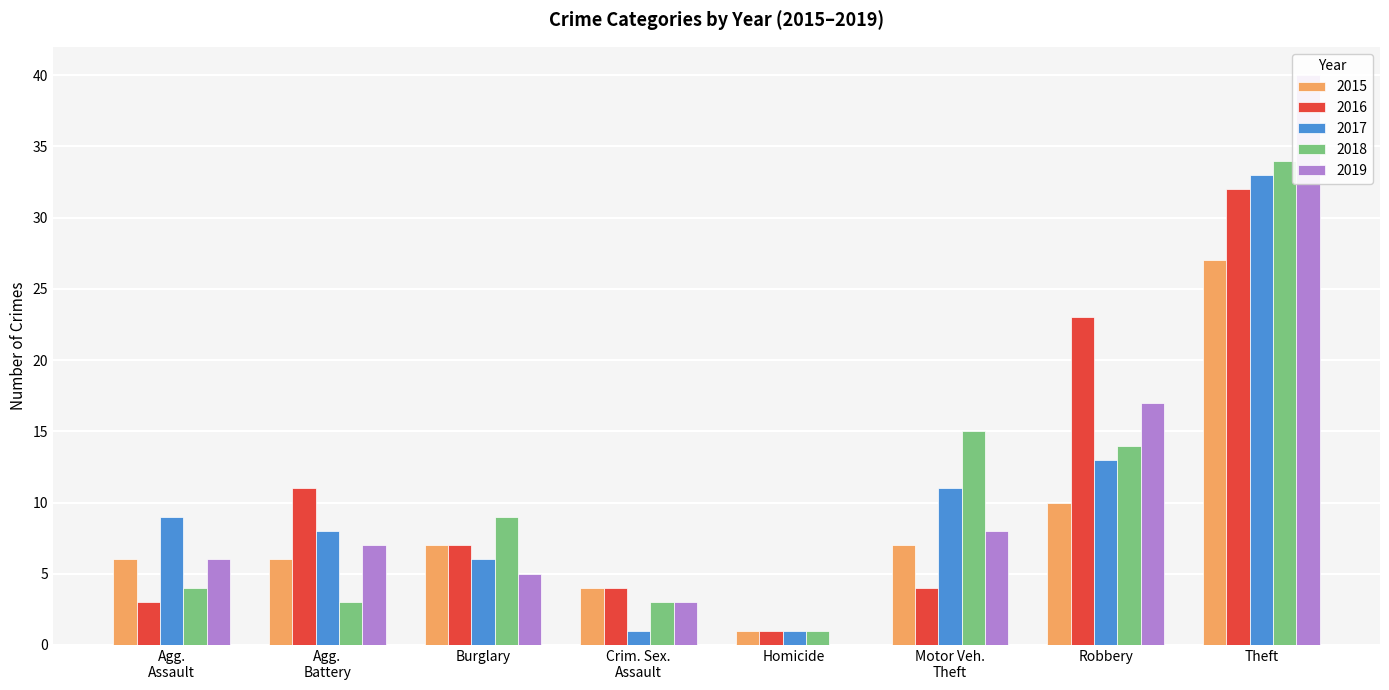

What is the difference between the 2015 values at Agg. Assault and Burglary?

1